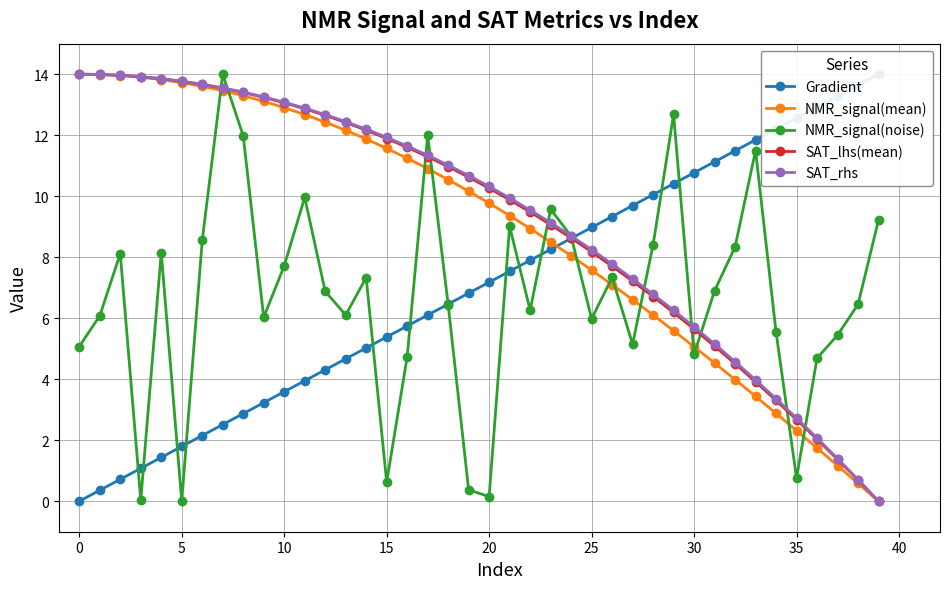

Which series has the widest spread of values?

Gradient